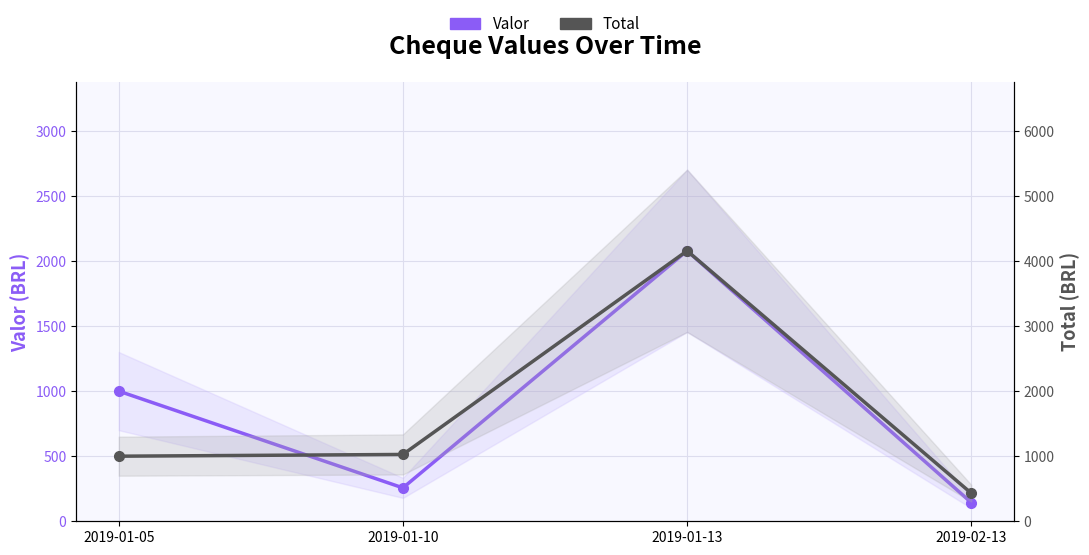

How many values in the Valor series exceed 1000?

2